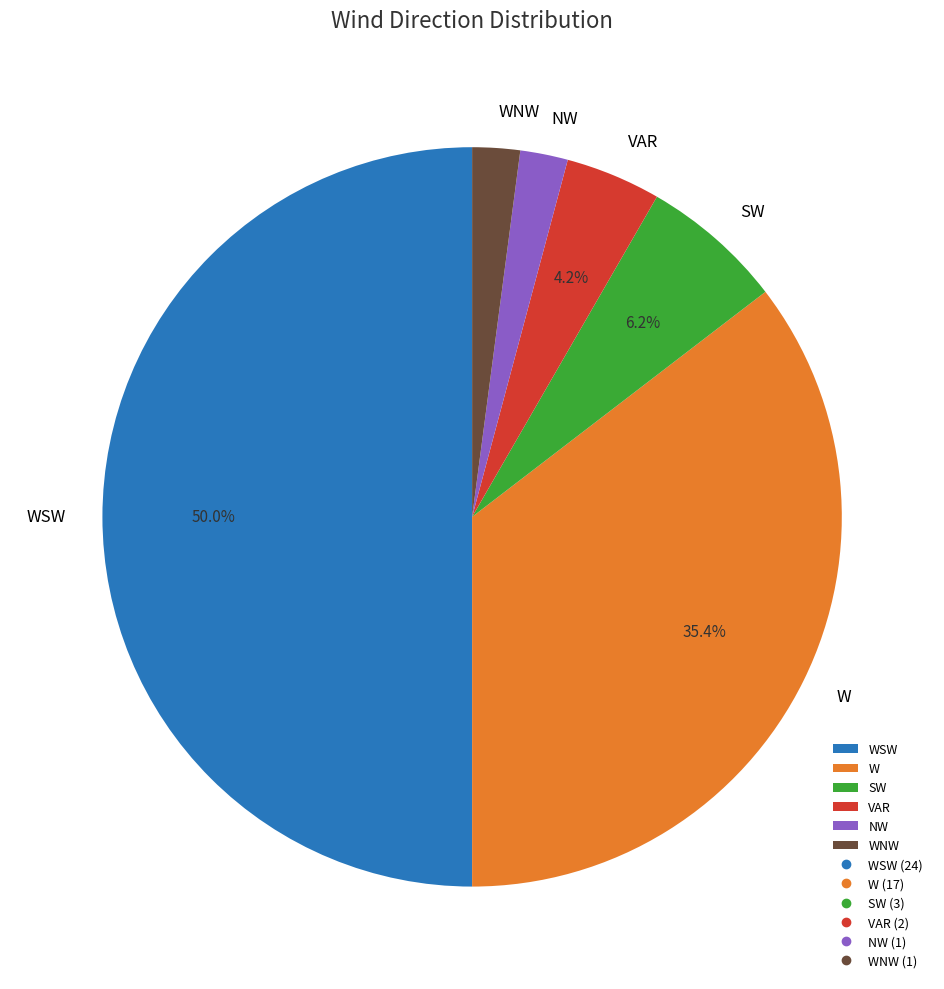

Count the number of slices in the pie.

6